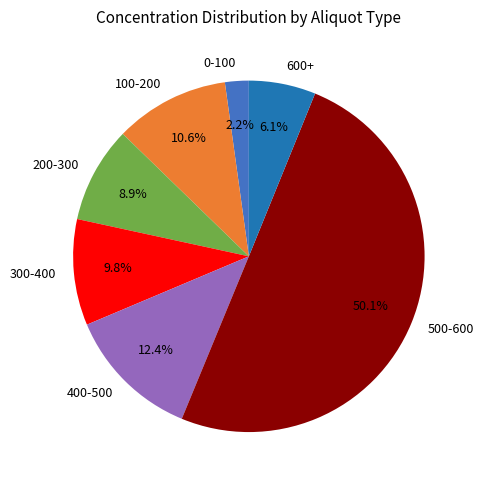

How many slices are in this pie chart?

7